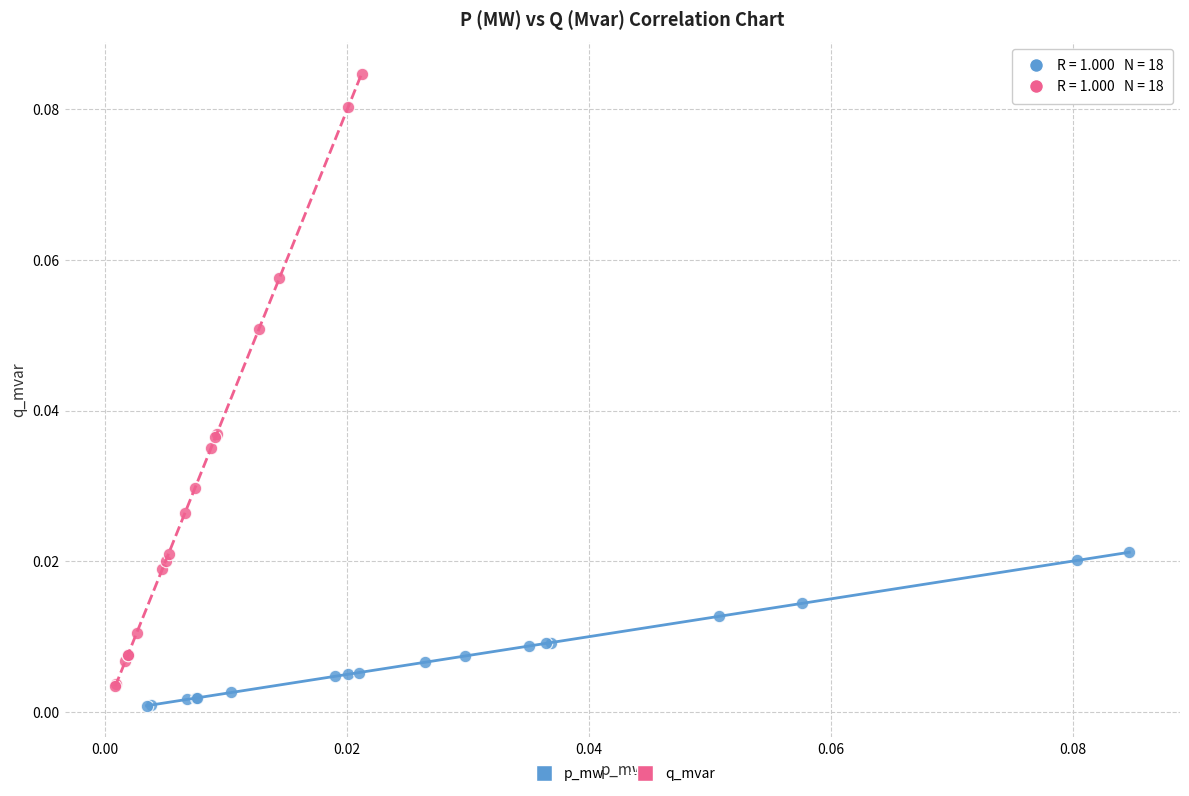

Which series contains the highest Y value?

q_mvar